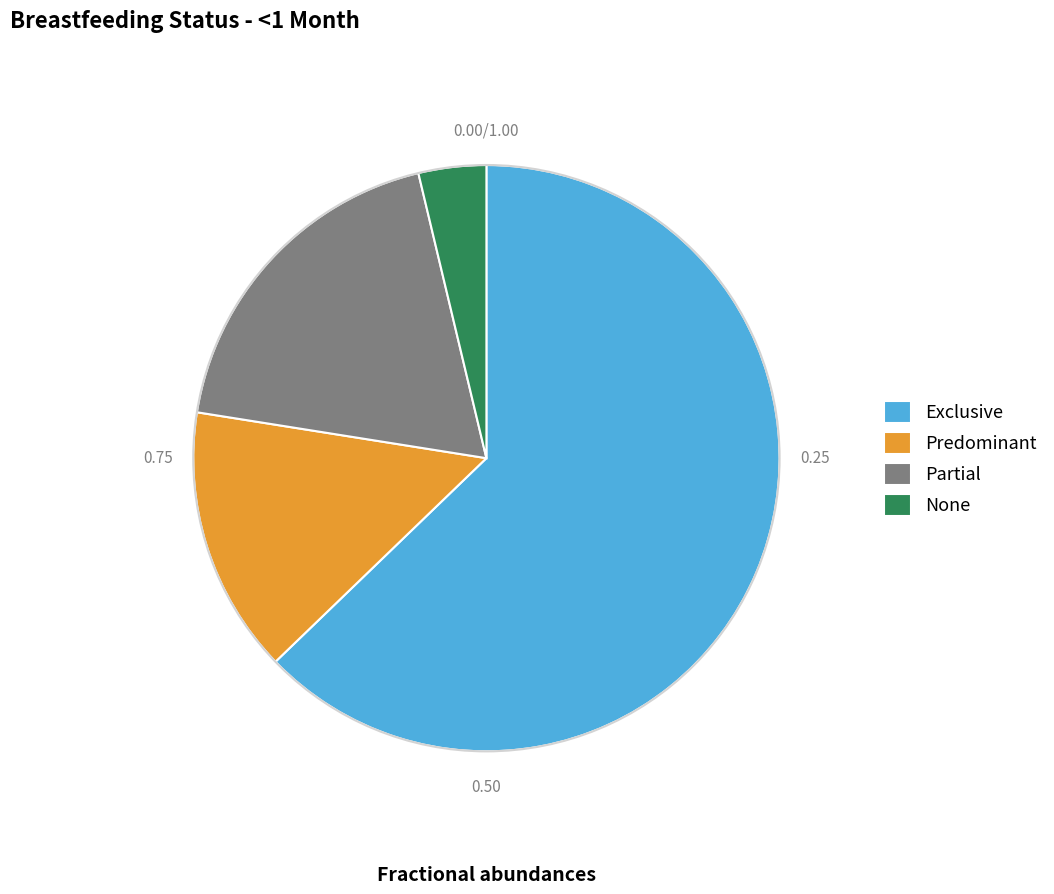

Combined, do Predominant and Exclusive account for over 50%?

Yes